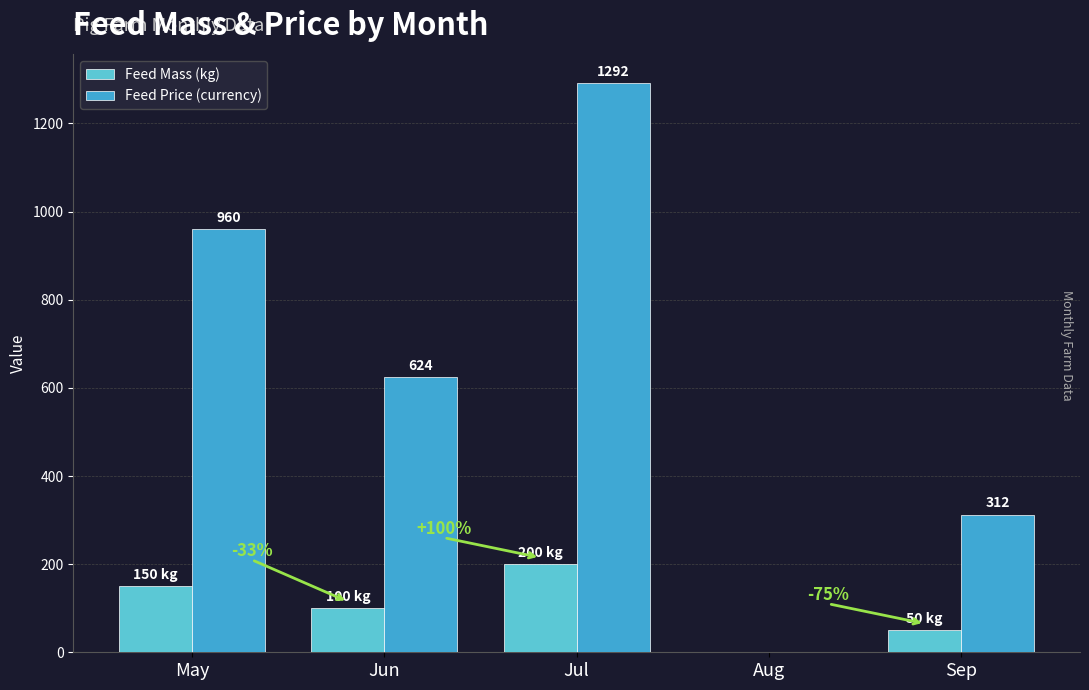

True or false: Feed Mass (kg) has a value of 323 at Jul.

False